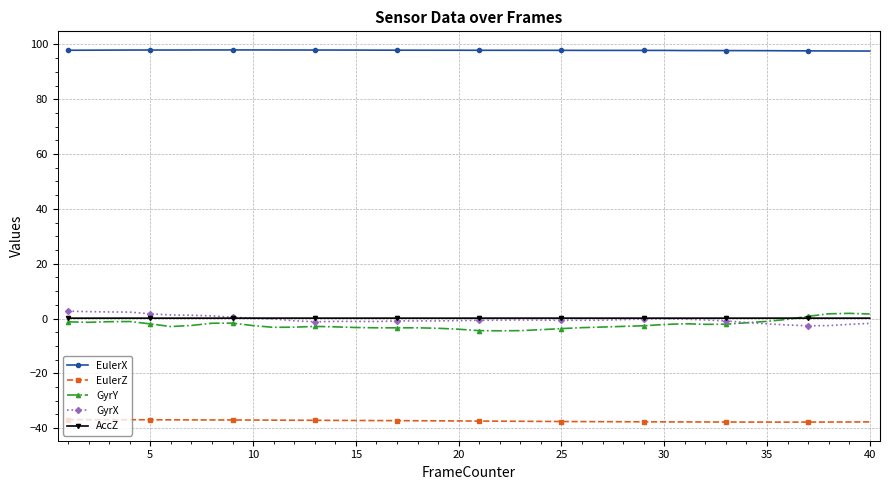

True or false: EulerX and GyrX cross at least once.

False